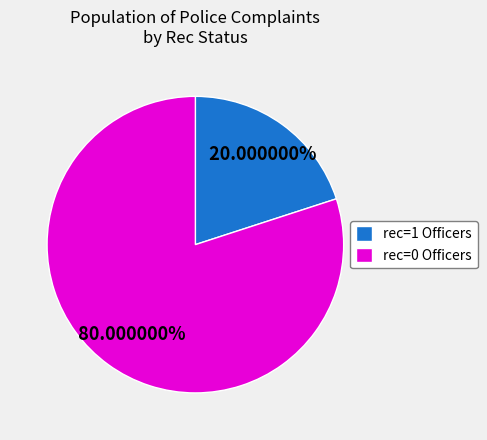

What is the largest slice in the pie chart?

rec=0 Officers